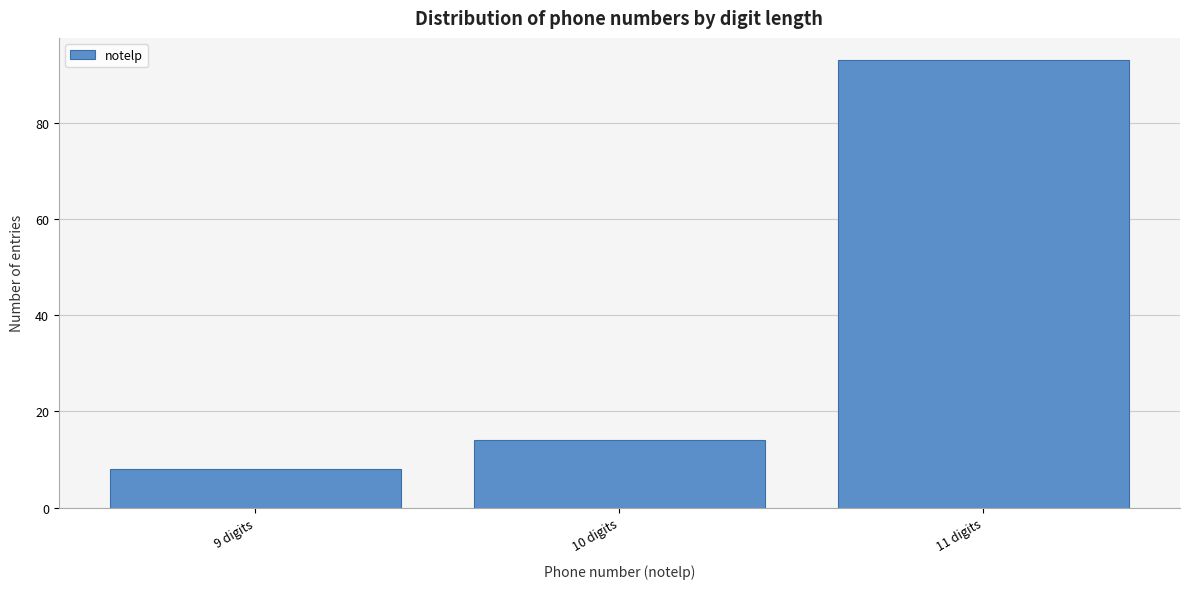

Reading left to right, transcribe this chart: for each bar, give the range it covers on the x-axis and its height. The values are not printed on the chart, so give them approximately, as read against the axis.

8.5 to 9.5: 8
9.5 to 10.5: 14
10.5 to 11.5: 94